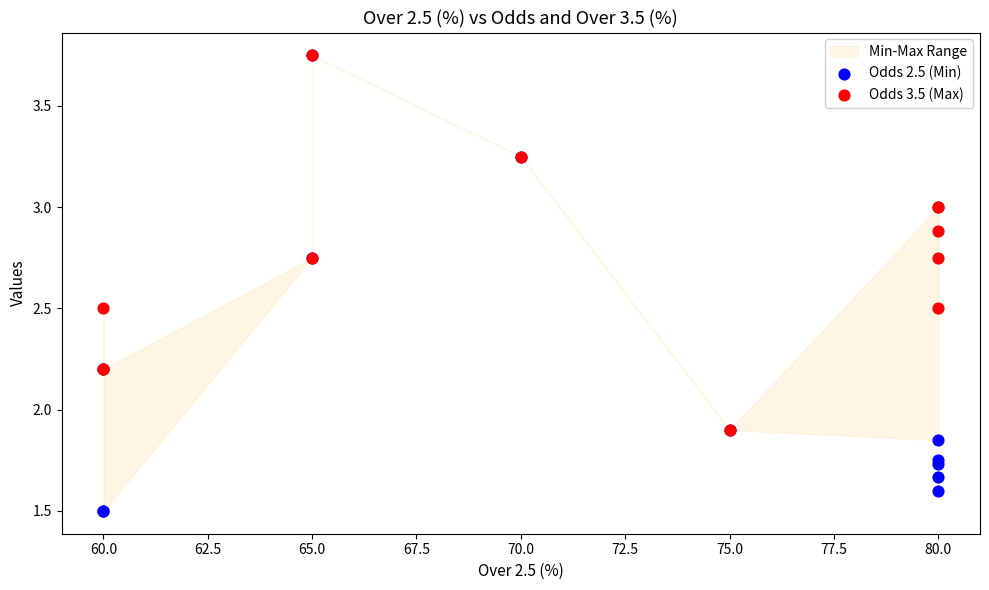

Which series reaches the maximum Y coordinate?

Odds 2.5 (Min)